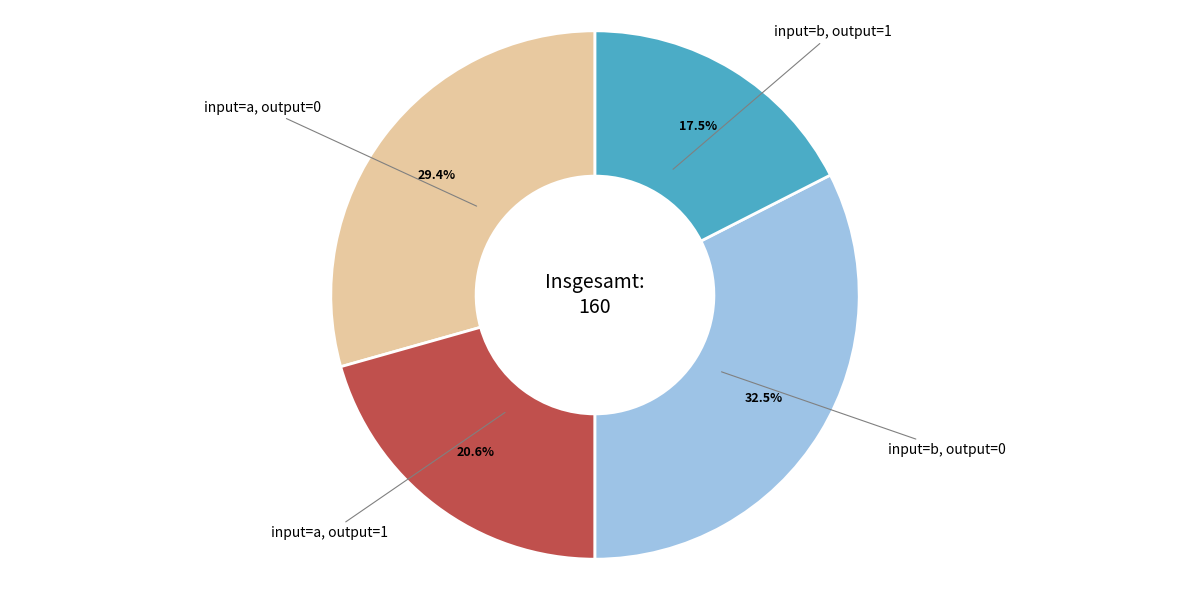

Is there a majority slice in this chart?

No